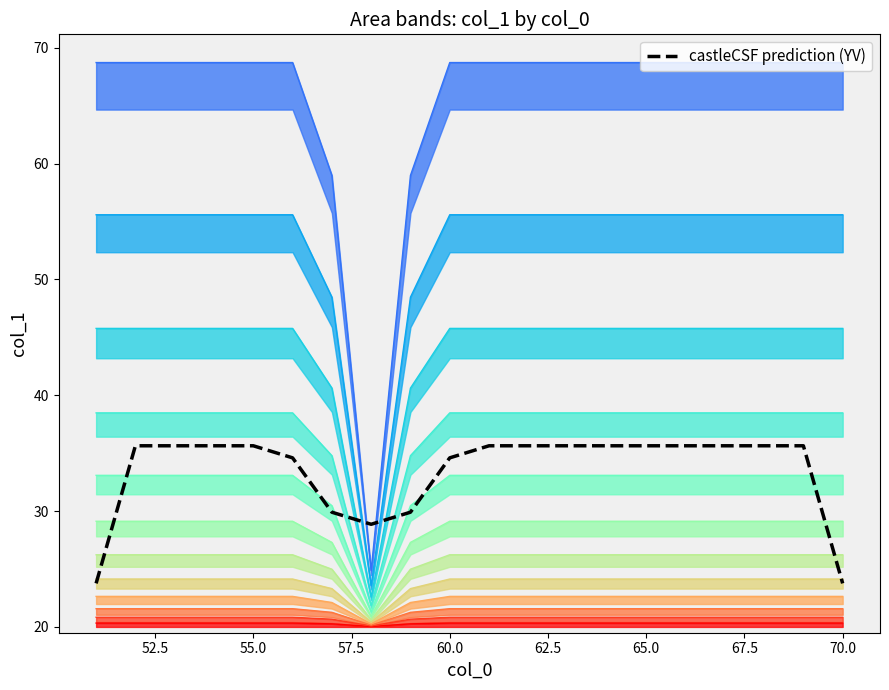

How many distinct data groups are displayed?

1